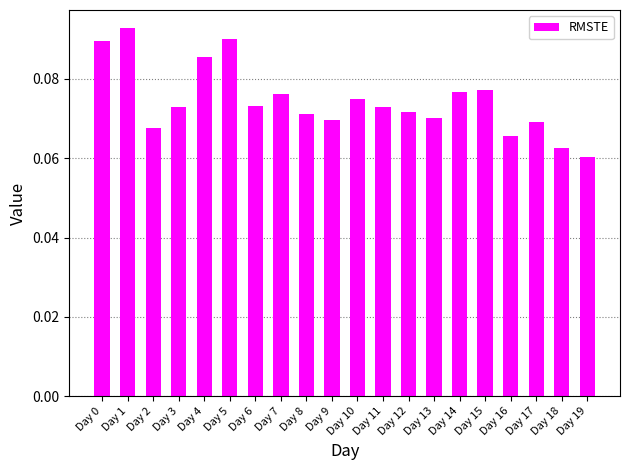

Count the values in the range 0 to 1.

20